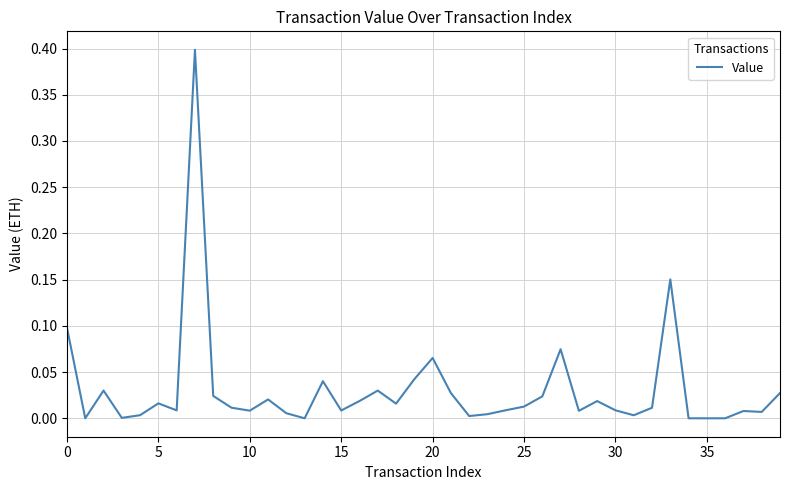

What is the difference between the maximum and minimum values?

0.4